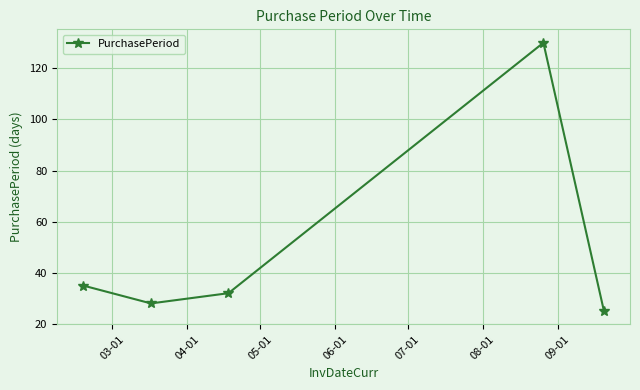

What is the value of the 5th point from the left?

25